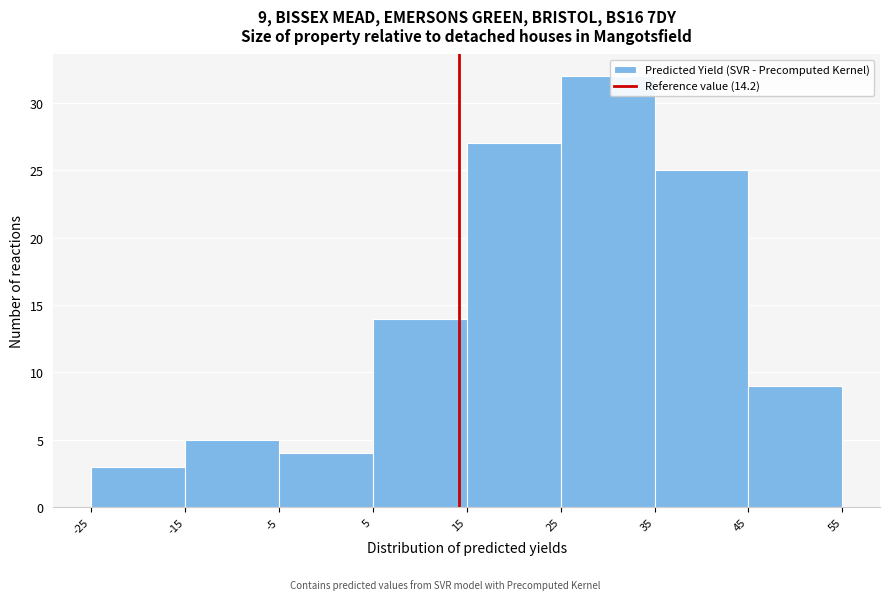

Over which range of the x-axis is the bar tallest?

25 to 35